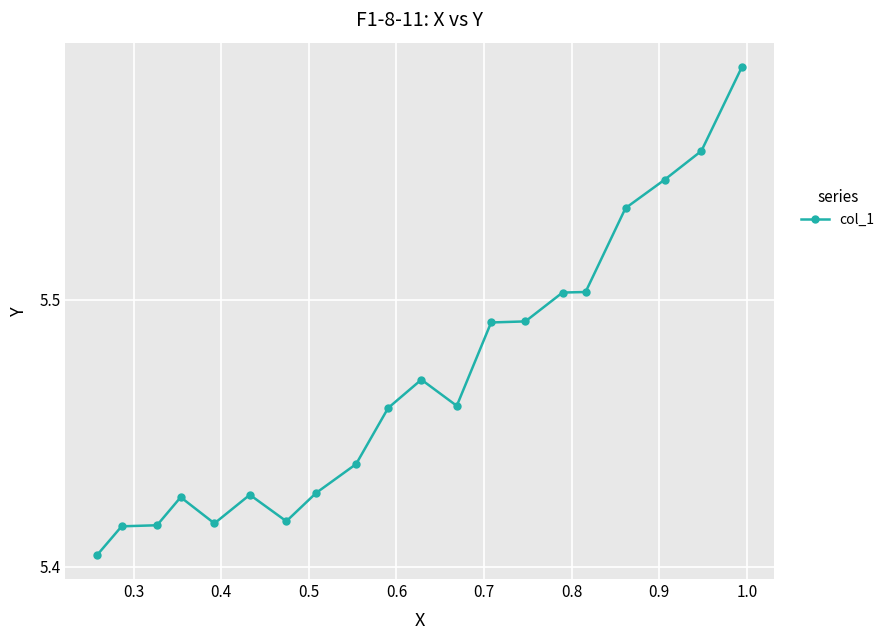

Count the values in the range 5 to 6.

20